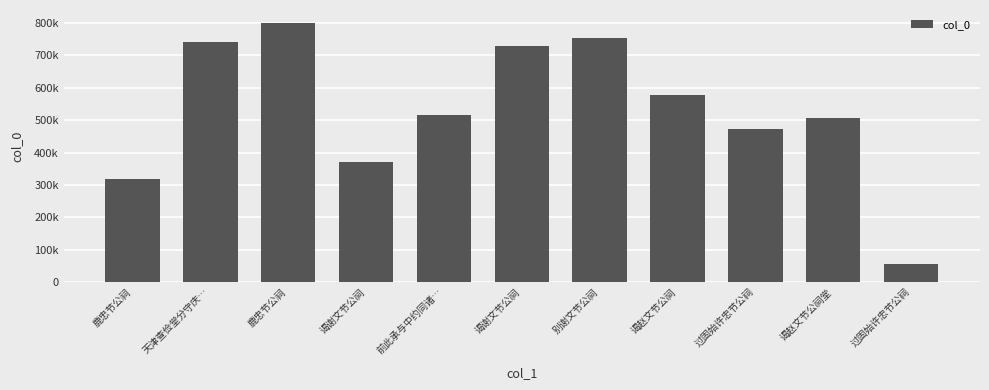

What is the average value?

531244